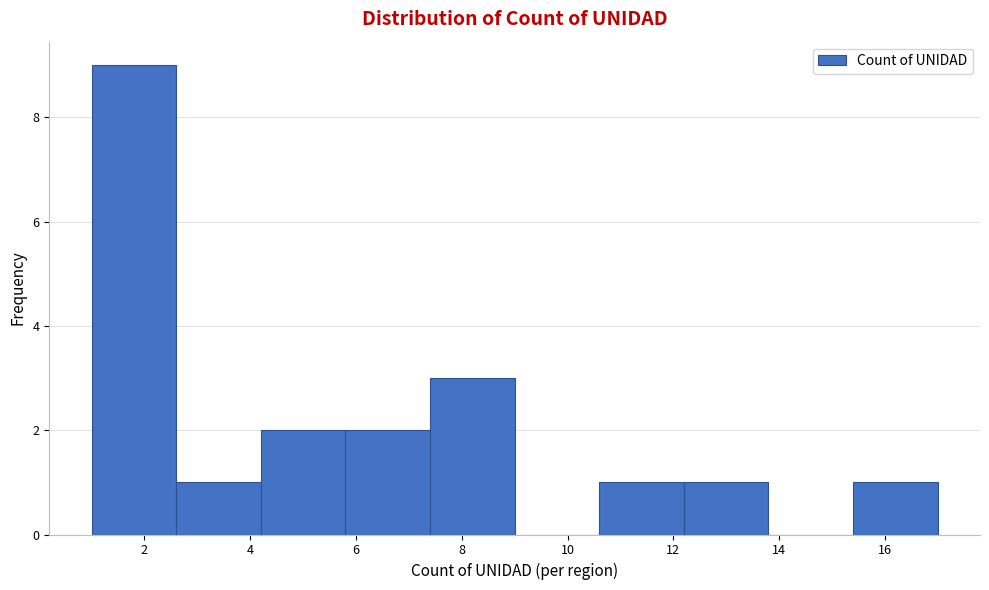

Reading left to right, list every bar in this chart as the range it spans on the x-axis followed by its height. The values are not printed on the chart, so give them approximately, as read against the axis.

1.0 to 2.6: 9
2.6 to 4.2: 1
4.2 to 5.8: 2
5.8 to 7.4: 2
7.4 to 9.0: 3
9.0 to 10.6: 0
10.6 to 12.2: 1
12.2 to 13.8: 1
13.8 to 15.4: 0
15.4 to 17.0: 1